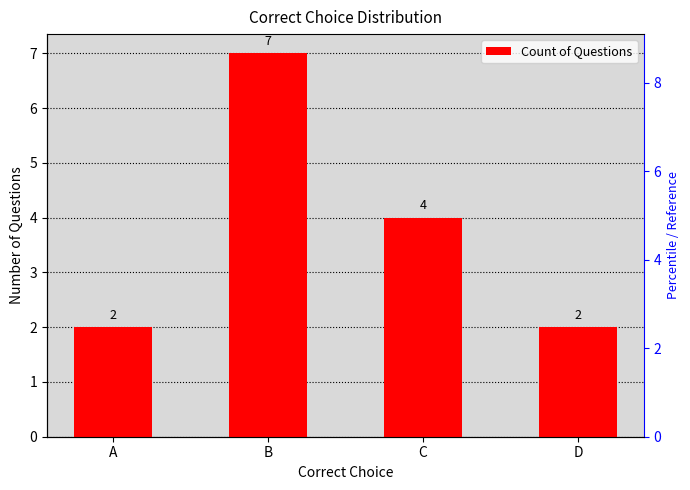

What is the value of the 2nd bar from the left?

7